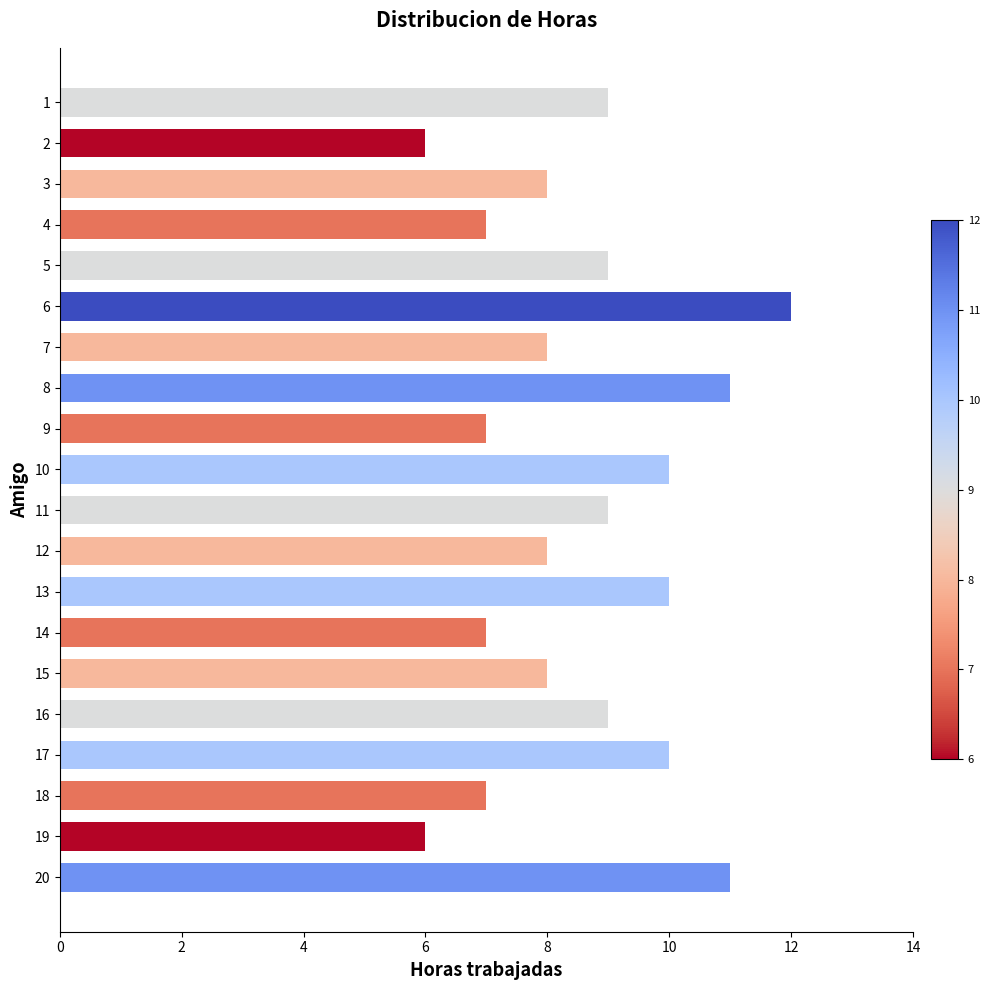

What is the value of the 3rd bar from the top?

8